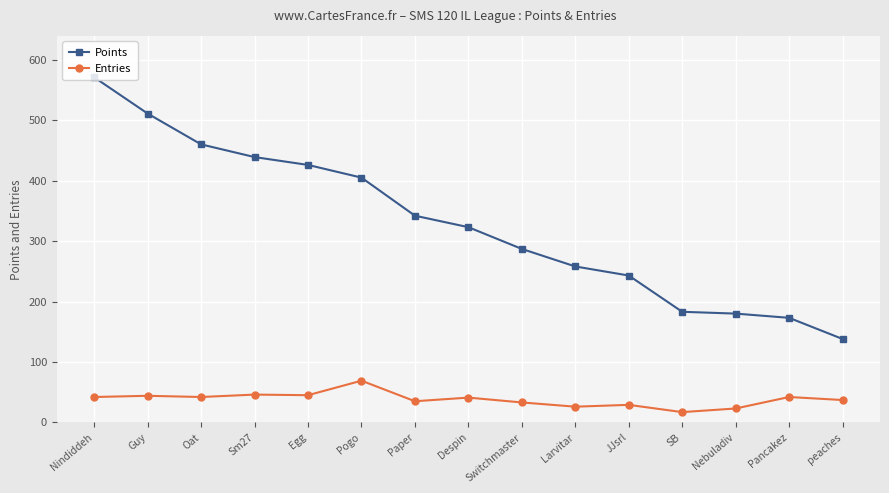

True or false: Entries and Points intersect in this chart.

False